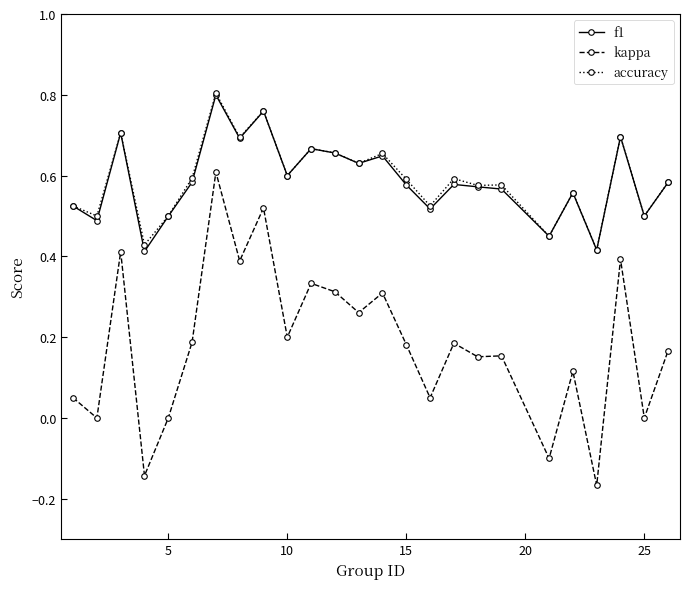

True or false: kappa has more than 0 points higher than both neighbors.

True